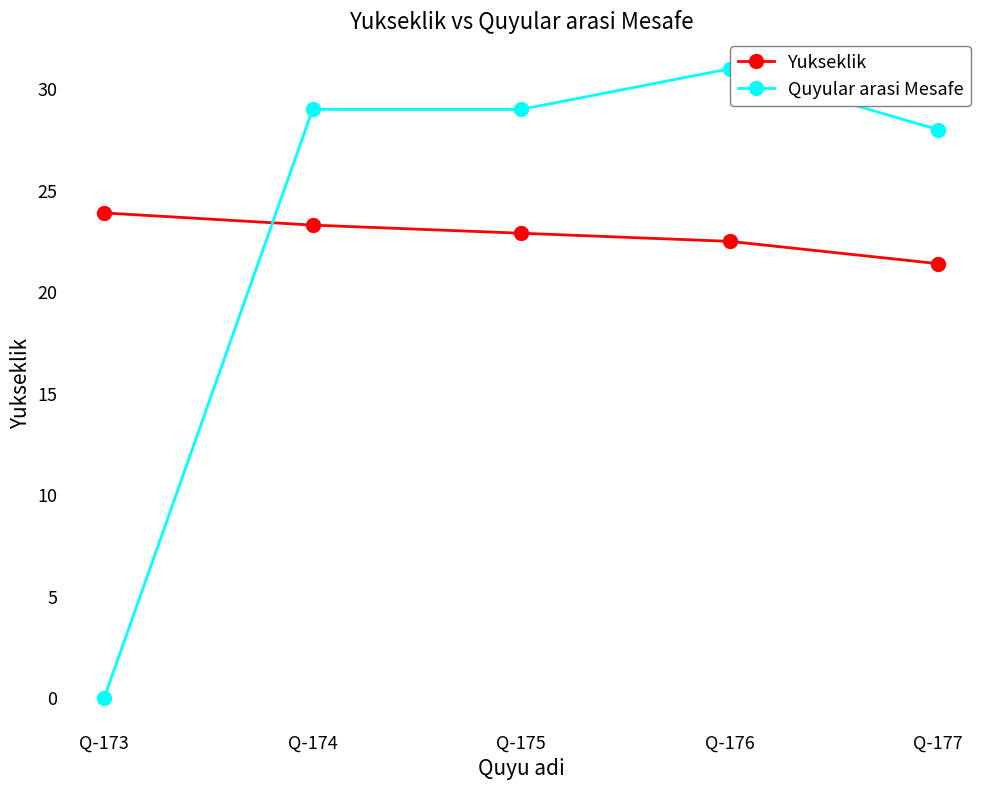

How many values in the Yukseklik series exceed 22?

4